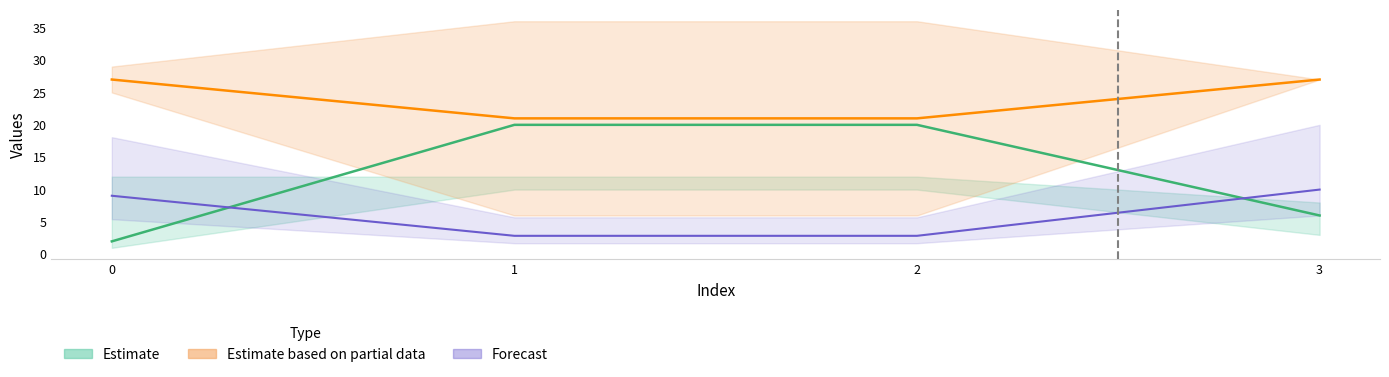

What is the average value of the col_5 series?

6.2